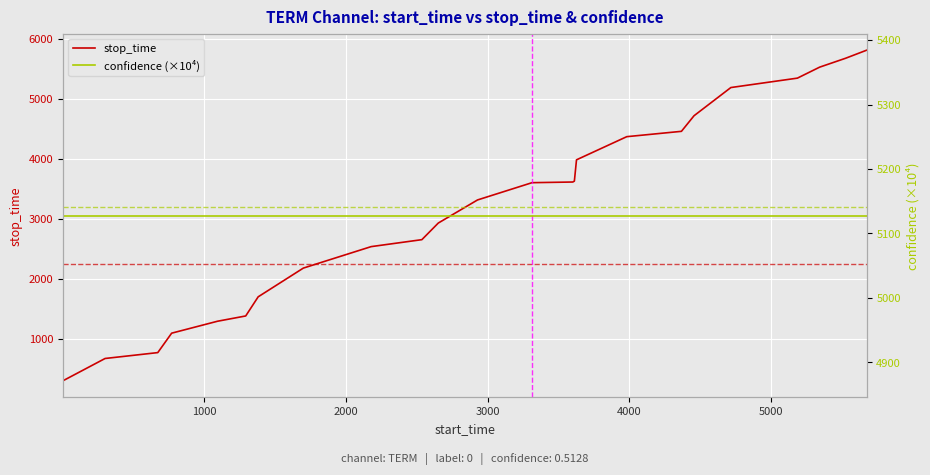

How many times do stop_time and confidence (×10⁴) cross each other?

1